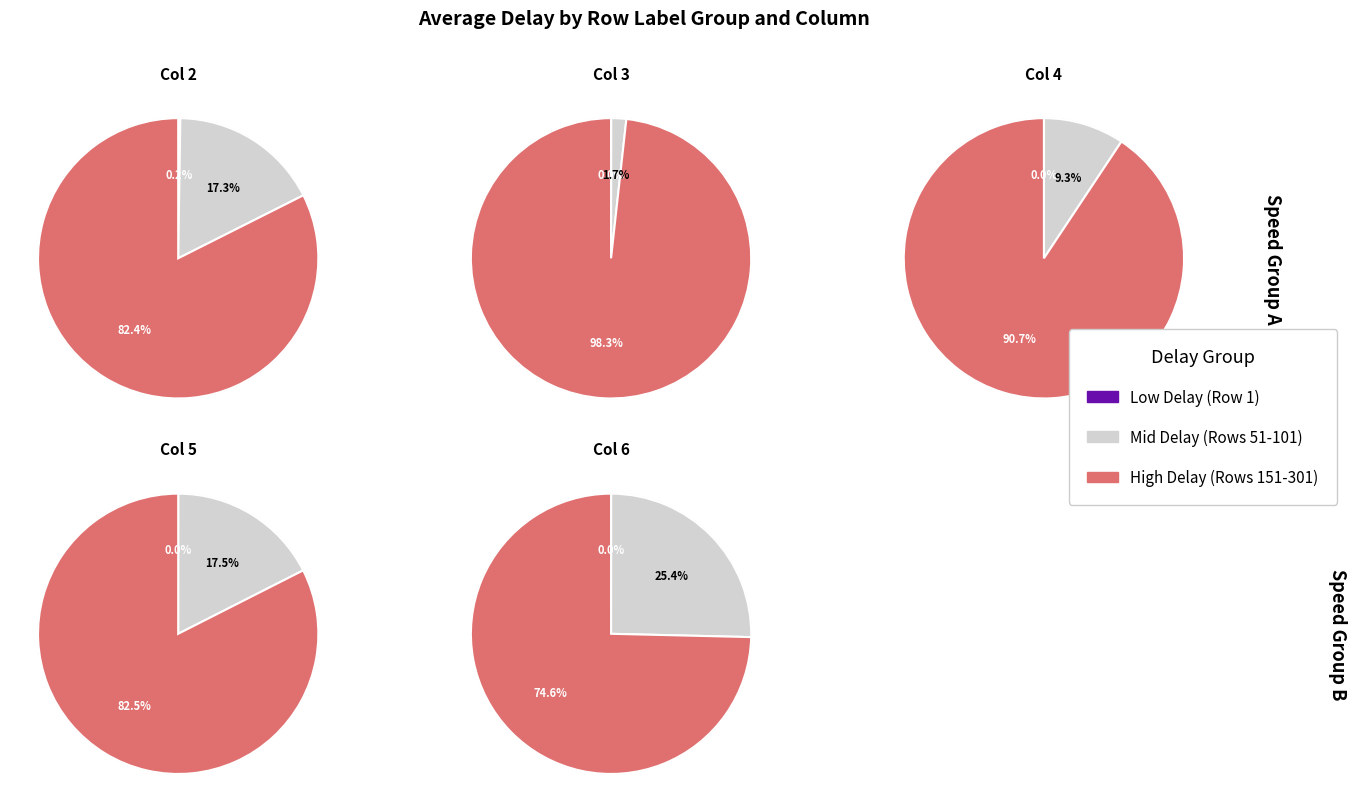

Between 101 and 301, which series saw the biggest shift?

Col 3